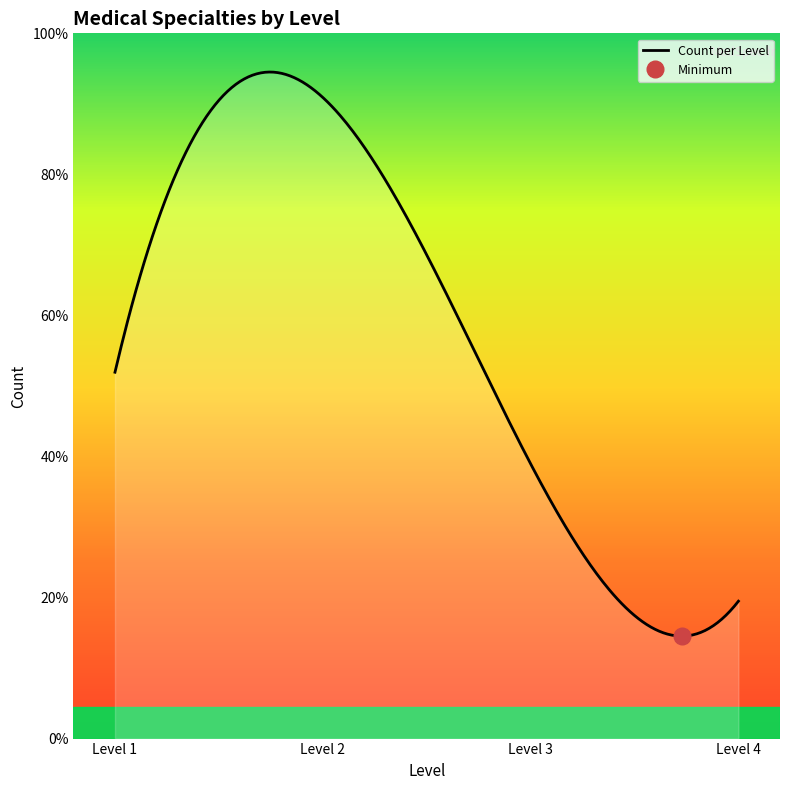

What is the smallest value displayed?

15